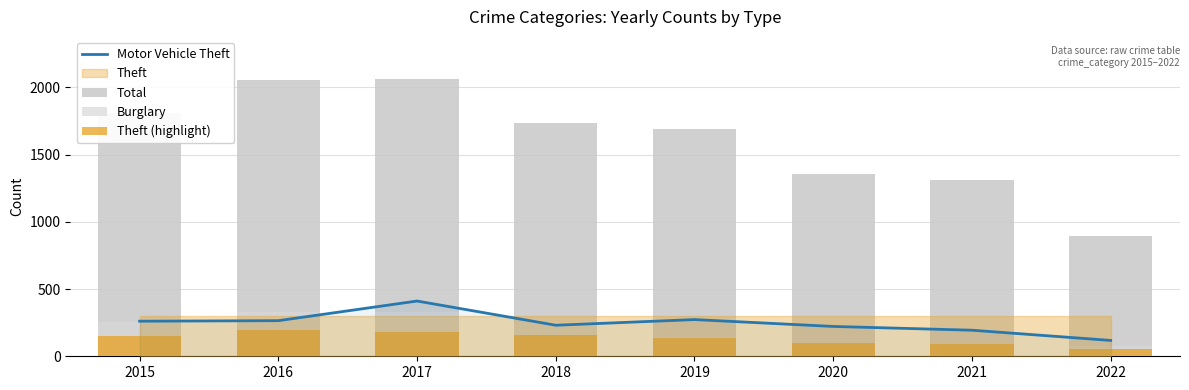

What is the minimum value shown in the chart?

56